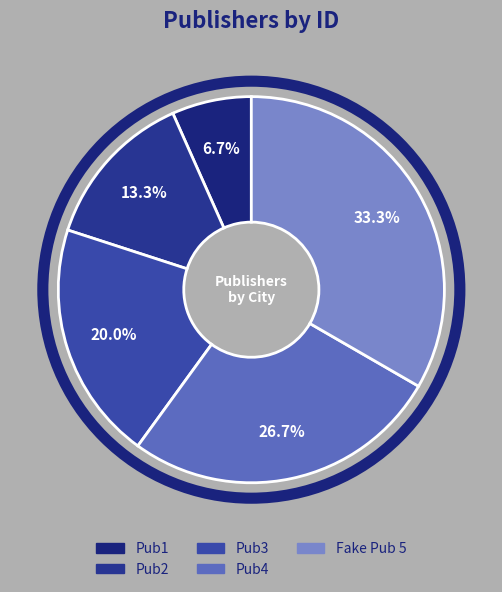

Which slice is the largest?

Fake Pub 5